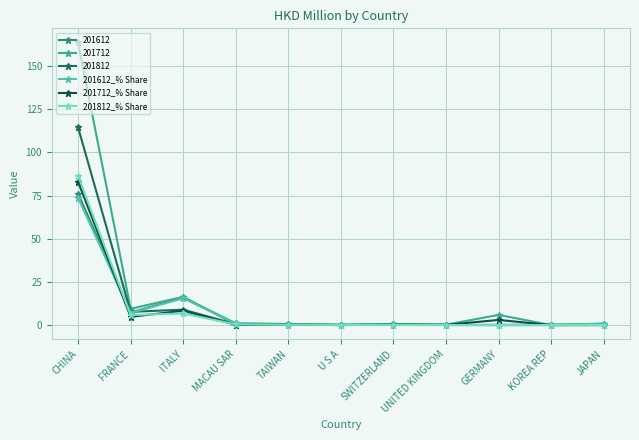

Where is the first local maximum for 201812_% Share?

ITALY